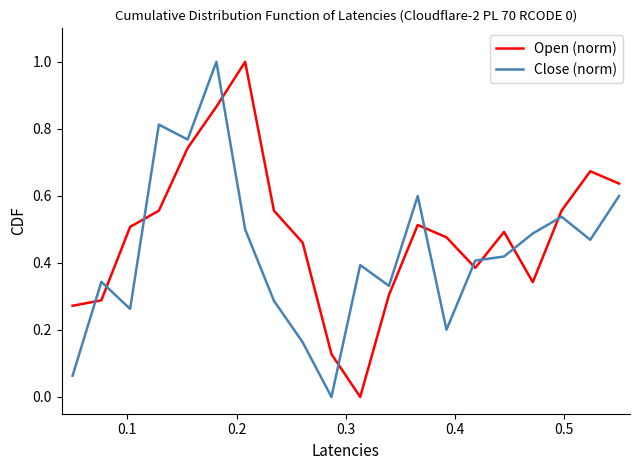

How many lines are shown in the chart?

2